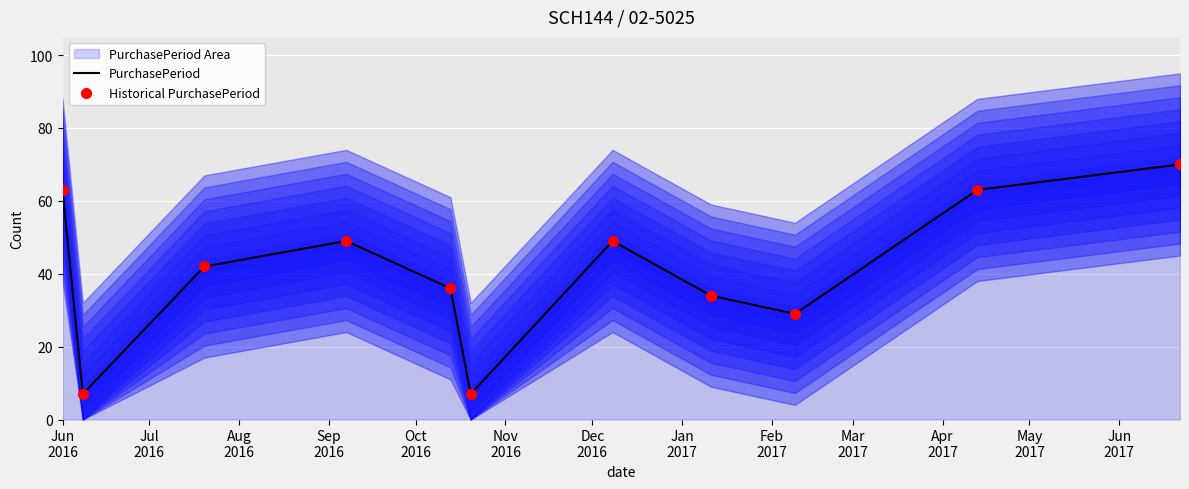

What is the minimum value for PurchasePeriod?

7